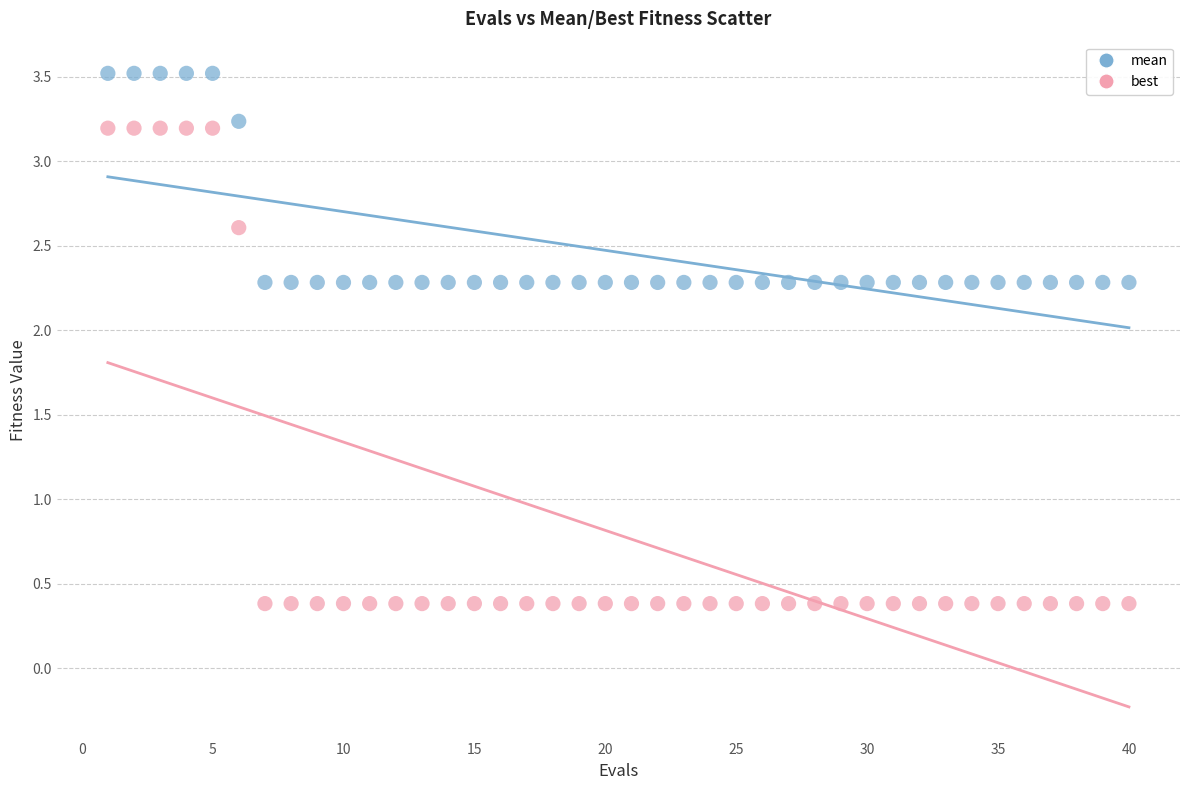

Which series contains the highest Y value?

mean